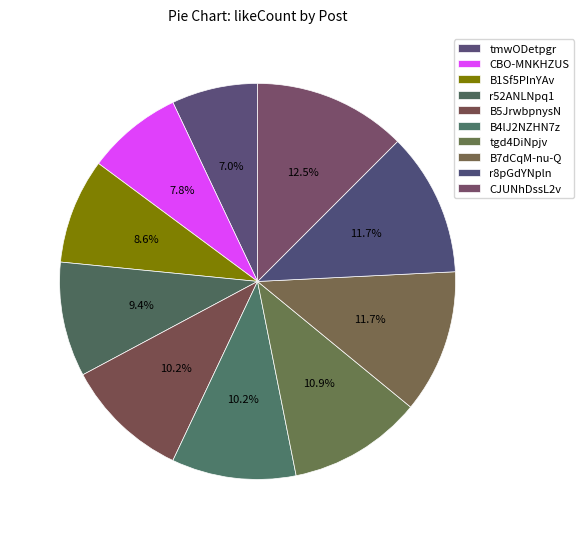

How many segments does this pie chart have?

10